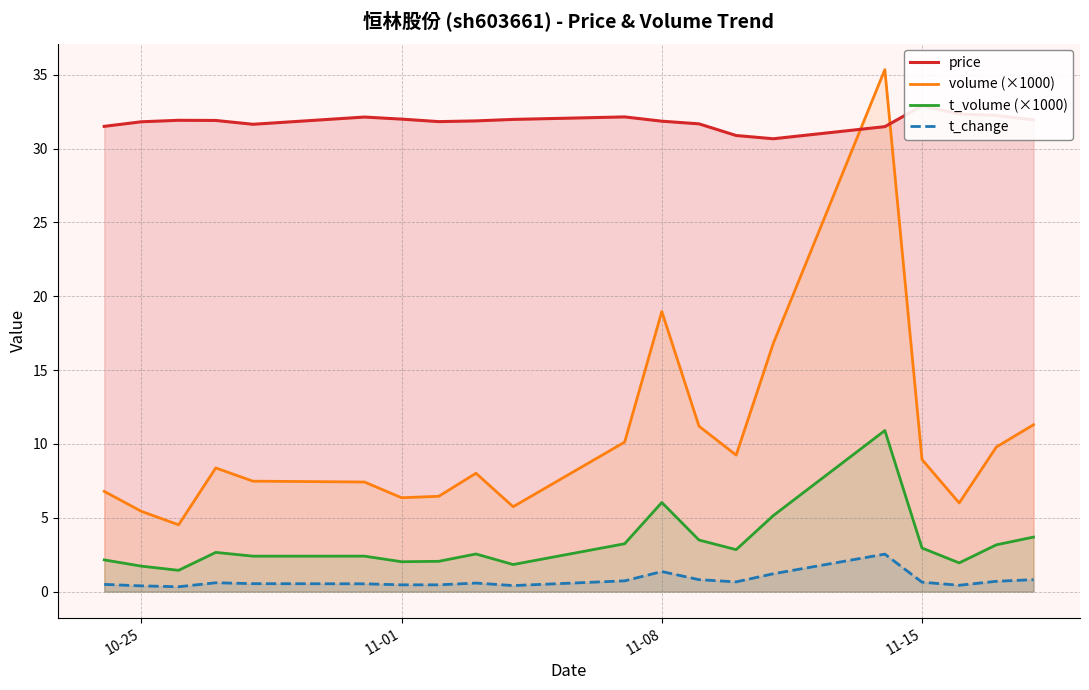

How many lines are shown in the chart?

4